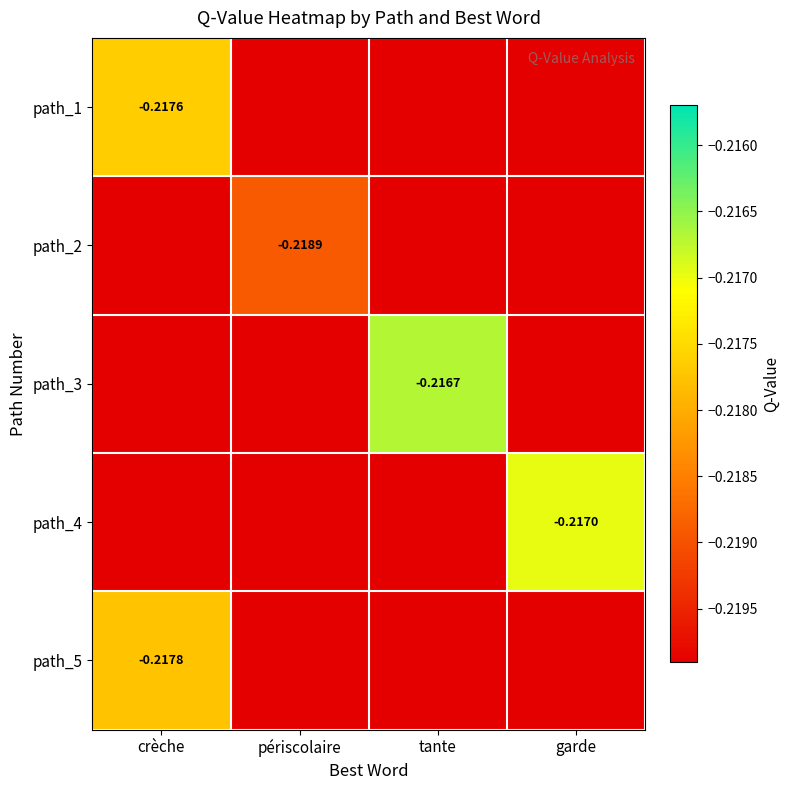

Which series has the largest total across all categories?

path_3